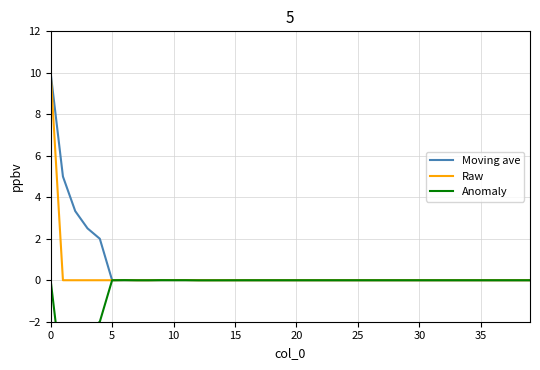

How many values in Raw are above zero?

5